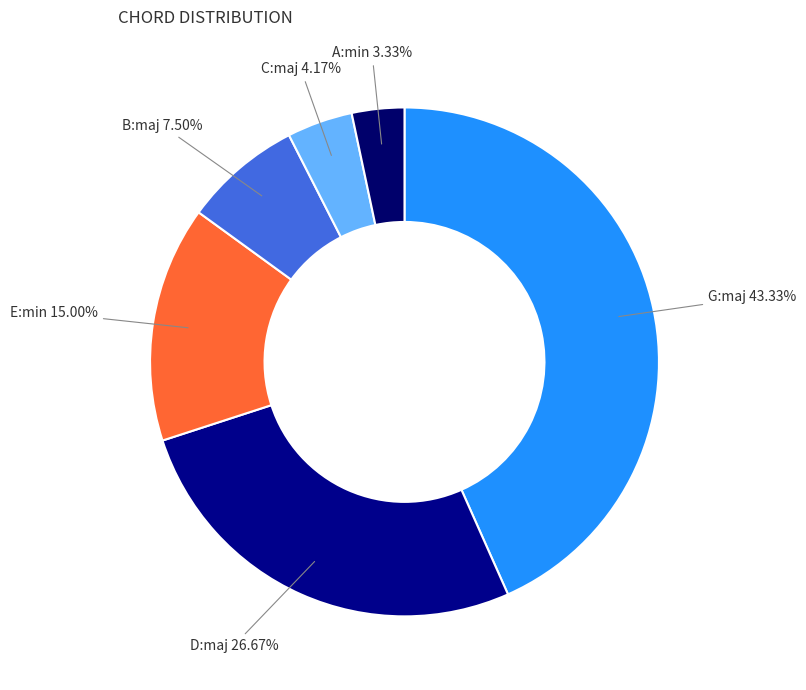

Between D:maj and E:min, which is larger?

D:maj